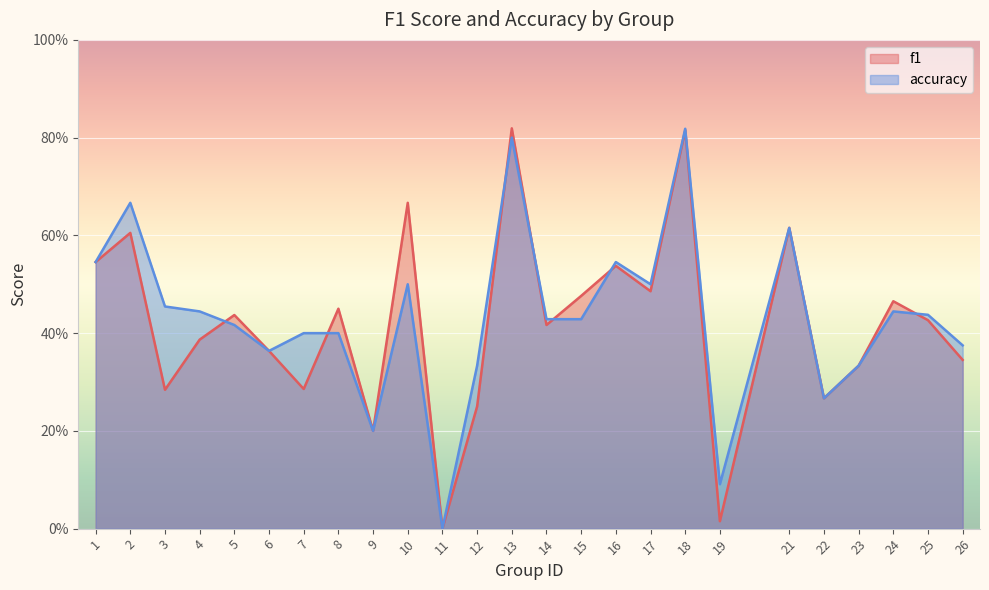

Between 10 and 2, which is larger?

10